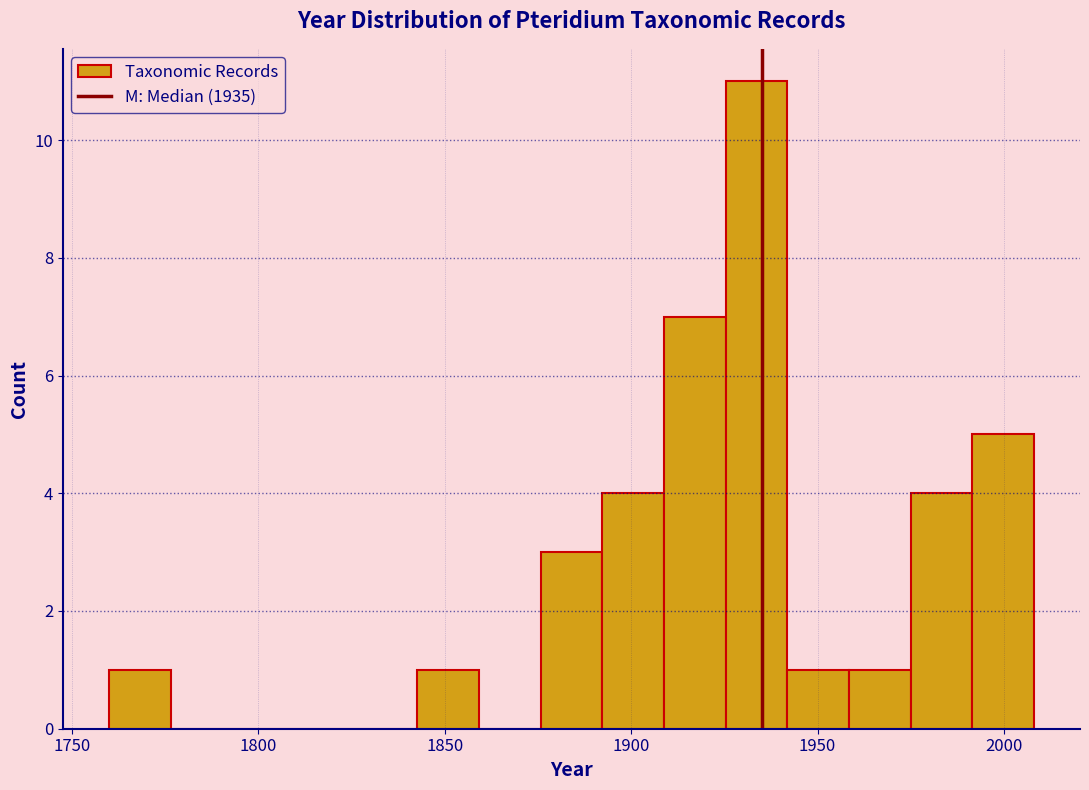

Read against the x-axis, roughly where is the centre of the tallest bar?

1935